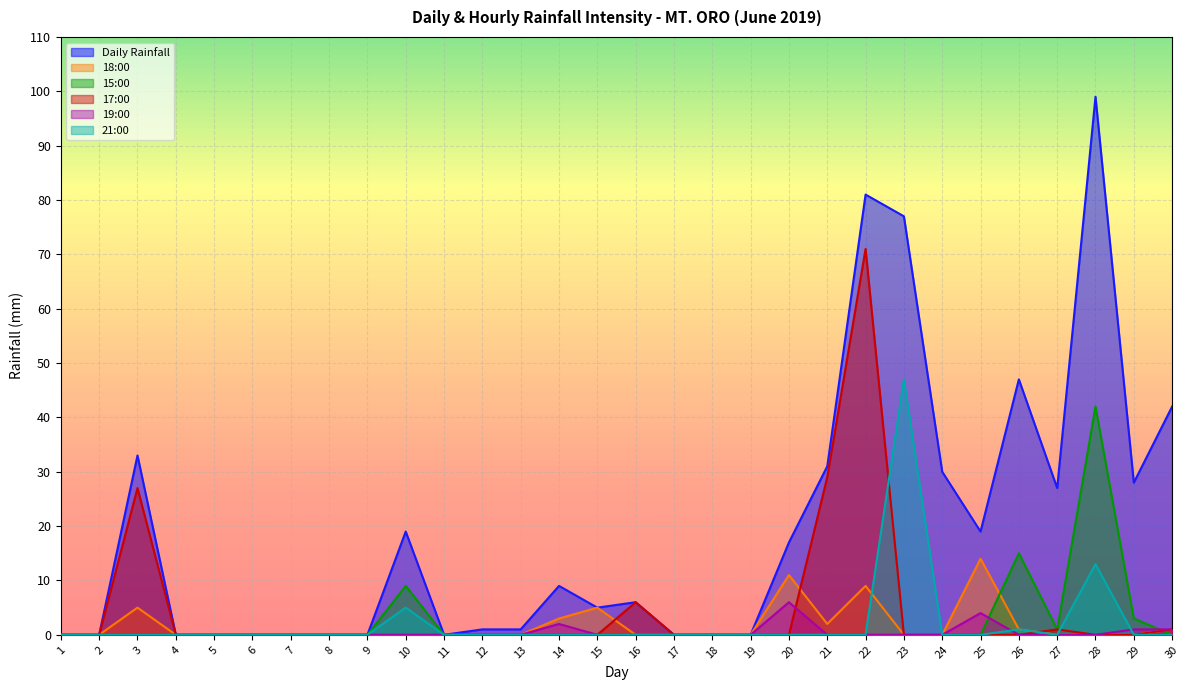

What is the difference between the maximum and minimum values in the 17:00 series?

71